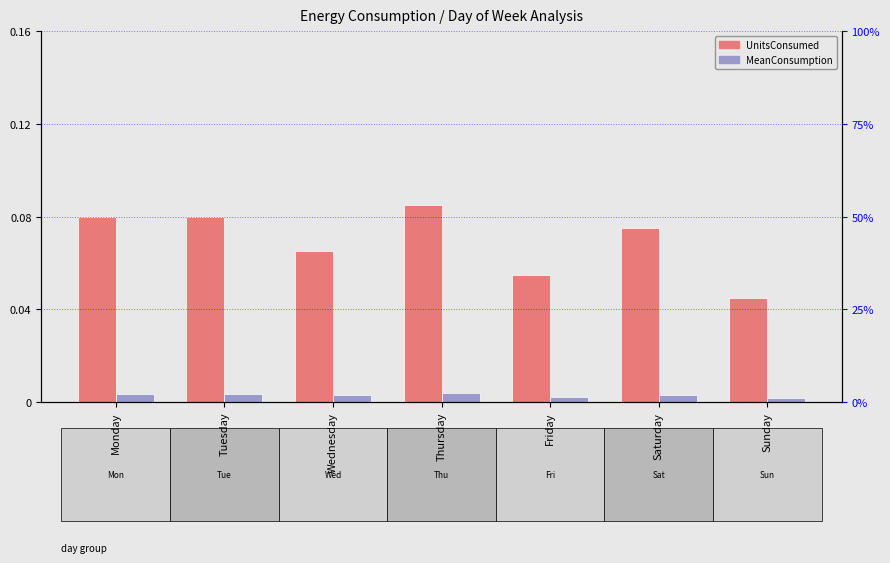

Between Sunday and Saturday, which is larger?

Saturday